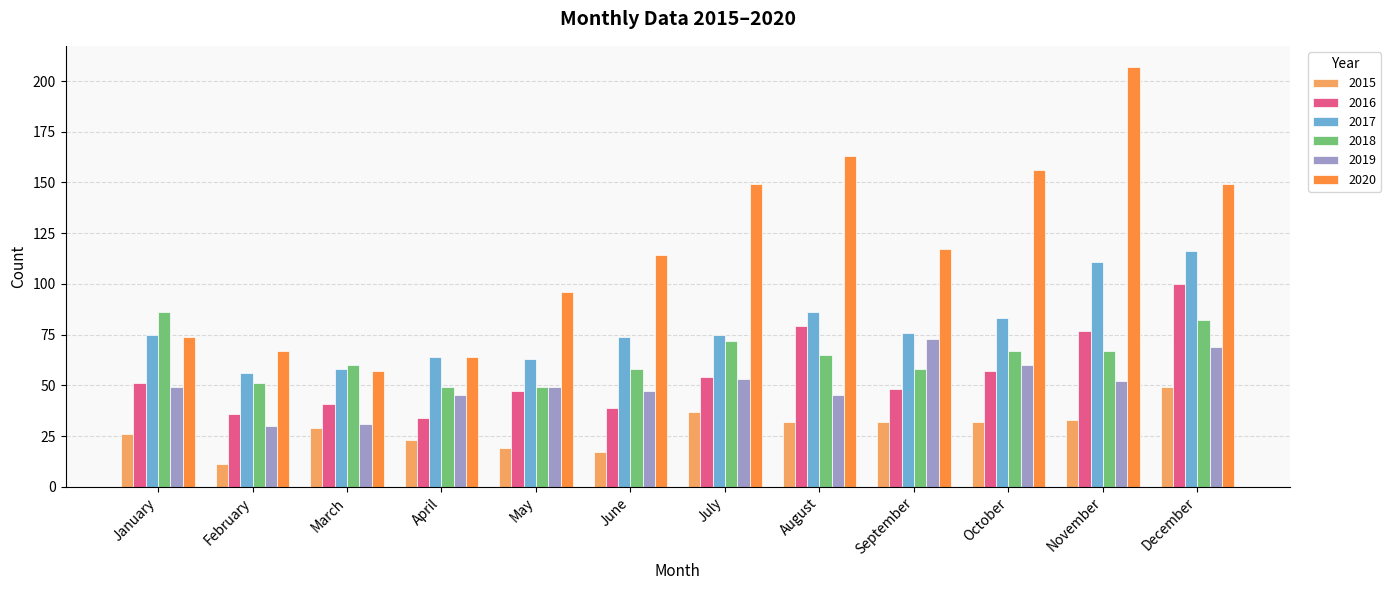

Which category has the lowest value across all series?

February